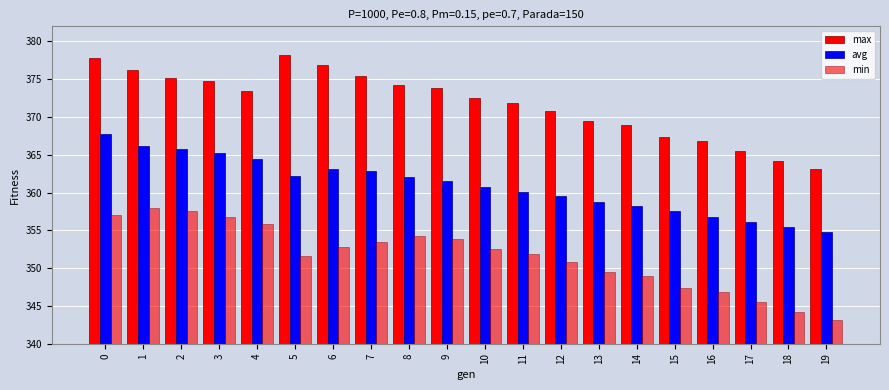

Are the bars horizontal?

No